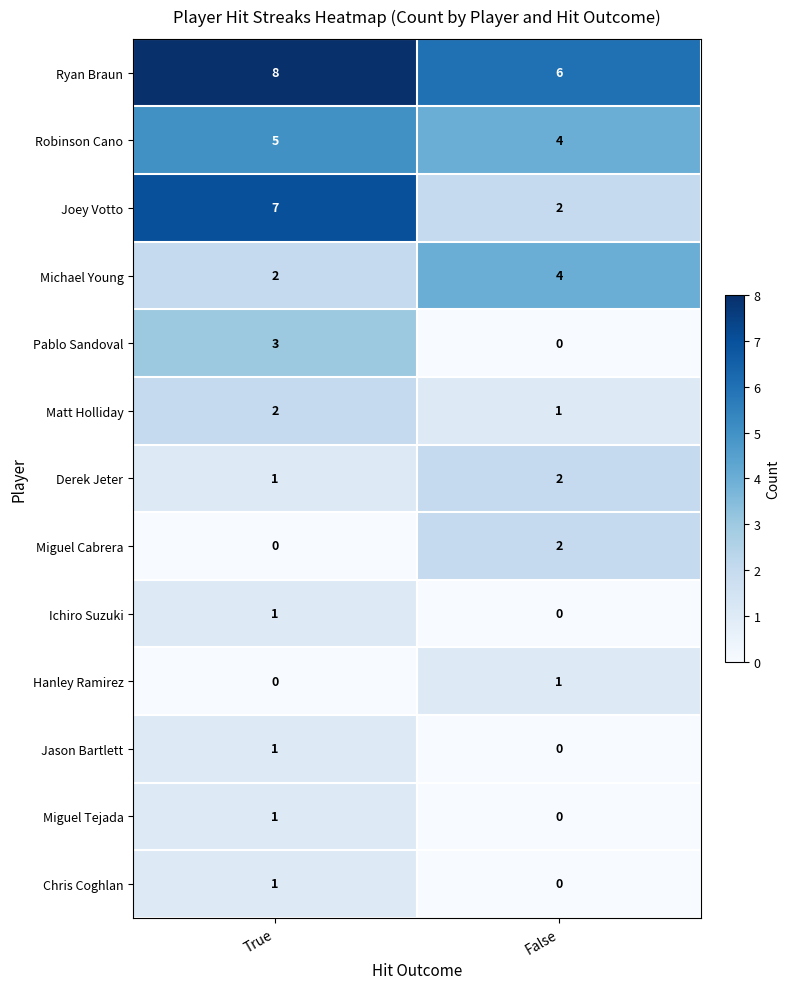

What is the sum of all Ryan Braun values?

14